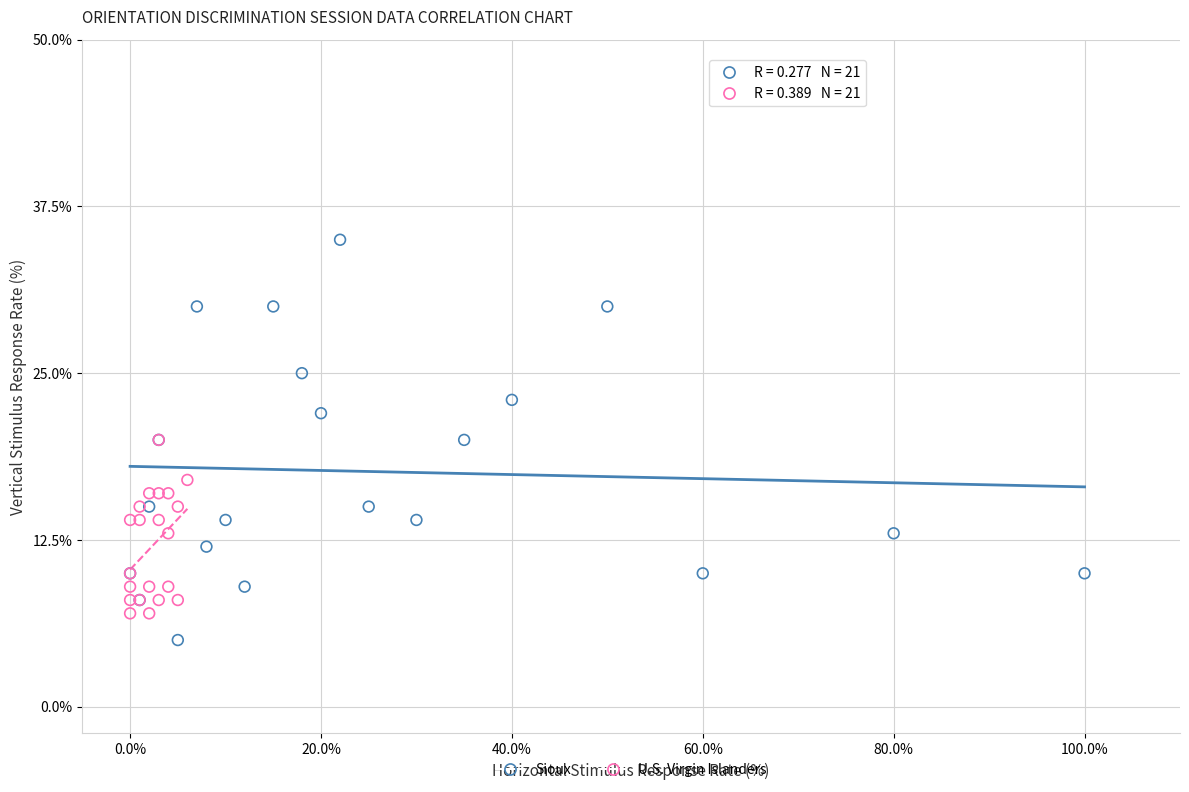

Which series has the widest spread of Y values?

Sioux